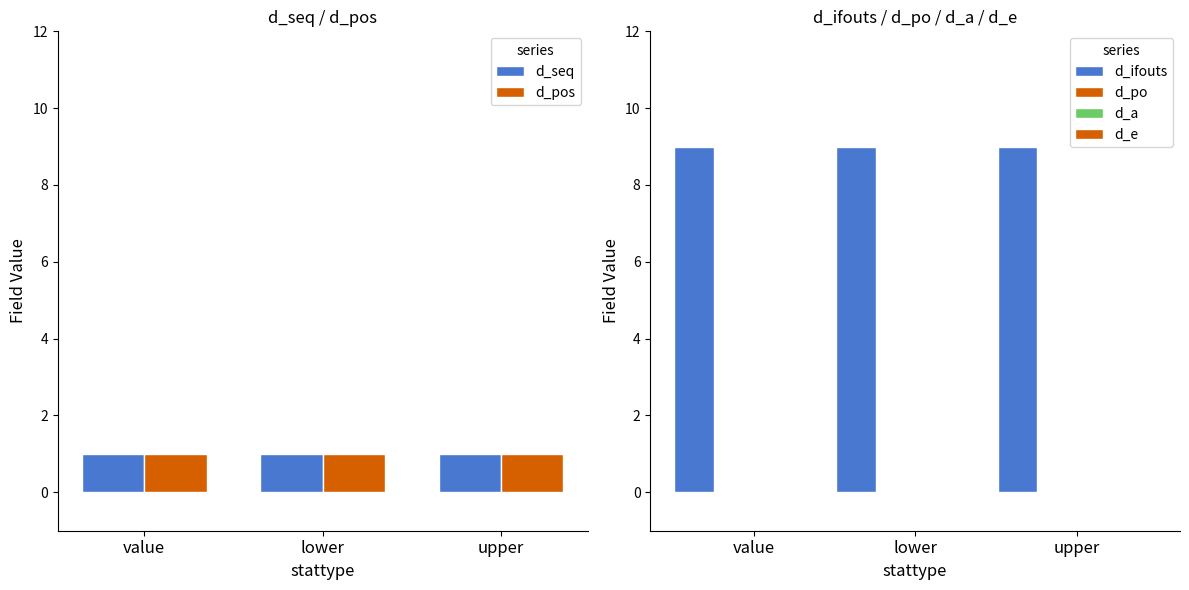

The value of d_ifouts at upper is 9. True or false?

True